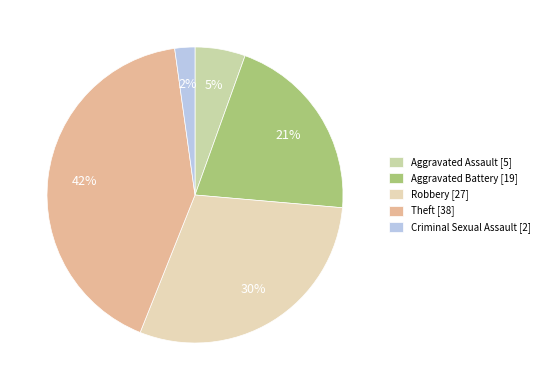

Does any single category account for the majority?

No